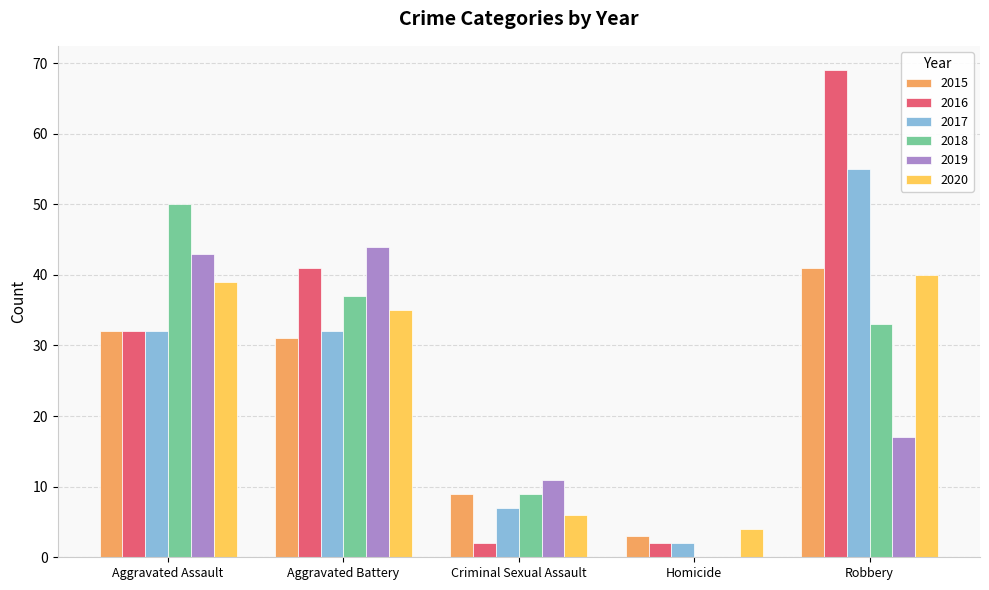

Are the bars horizontal?

No